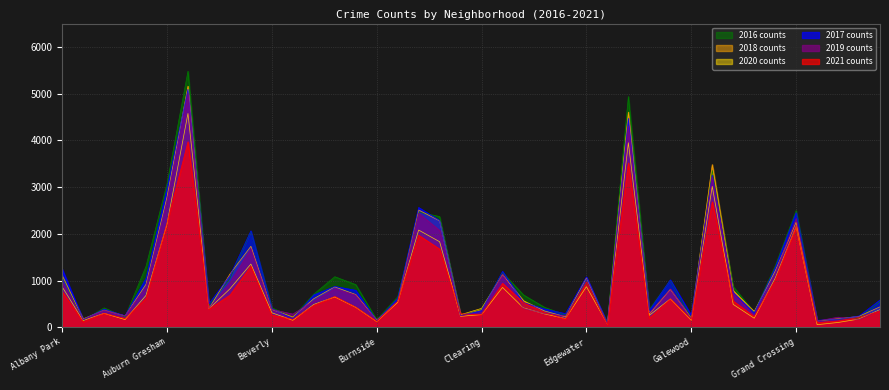

How many times do 2020 and 2021 cross each other?

19